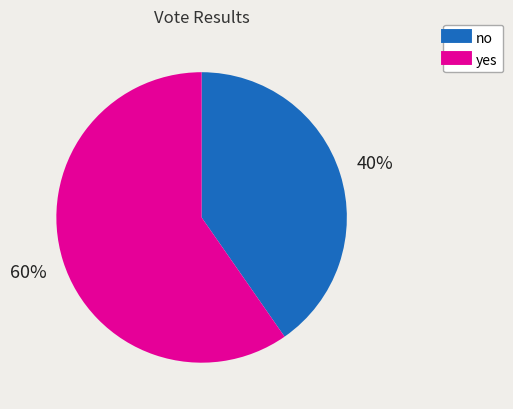

The yes slice represents 60% of the pie. True or false?

True